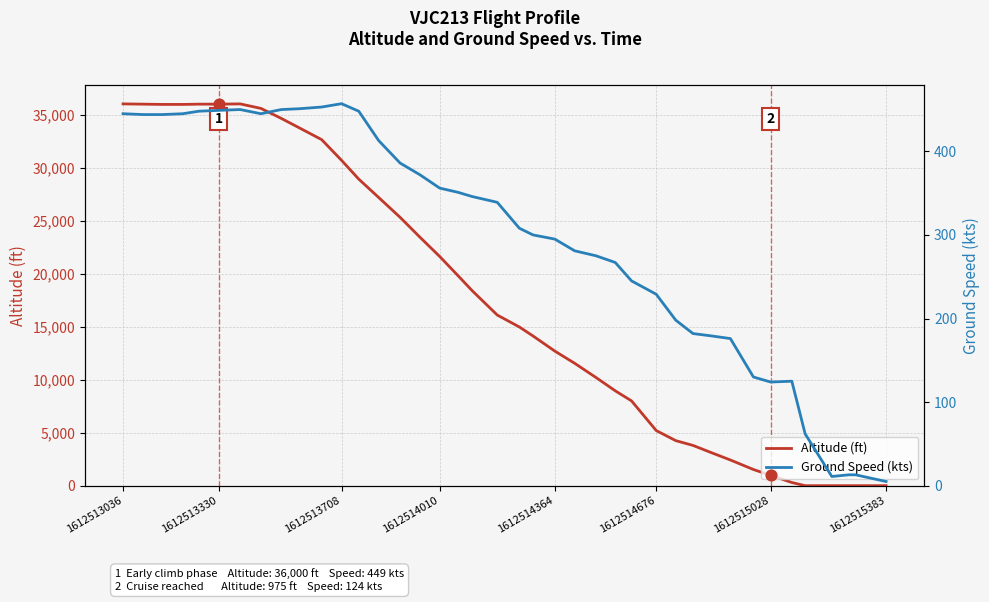

At how many categories does at least one series exceed 26764?

14